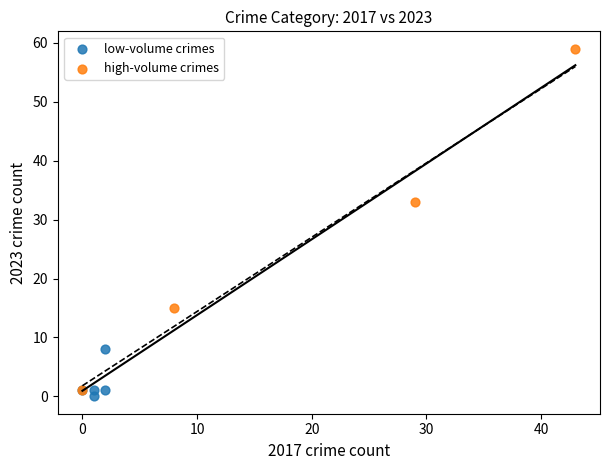

What are all the series names shown in the legend?

low-volume crimes, high-volume crimes